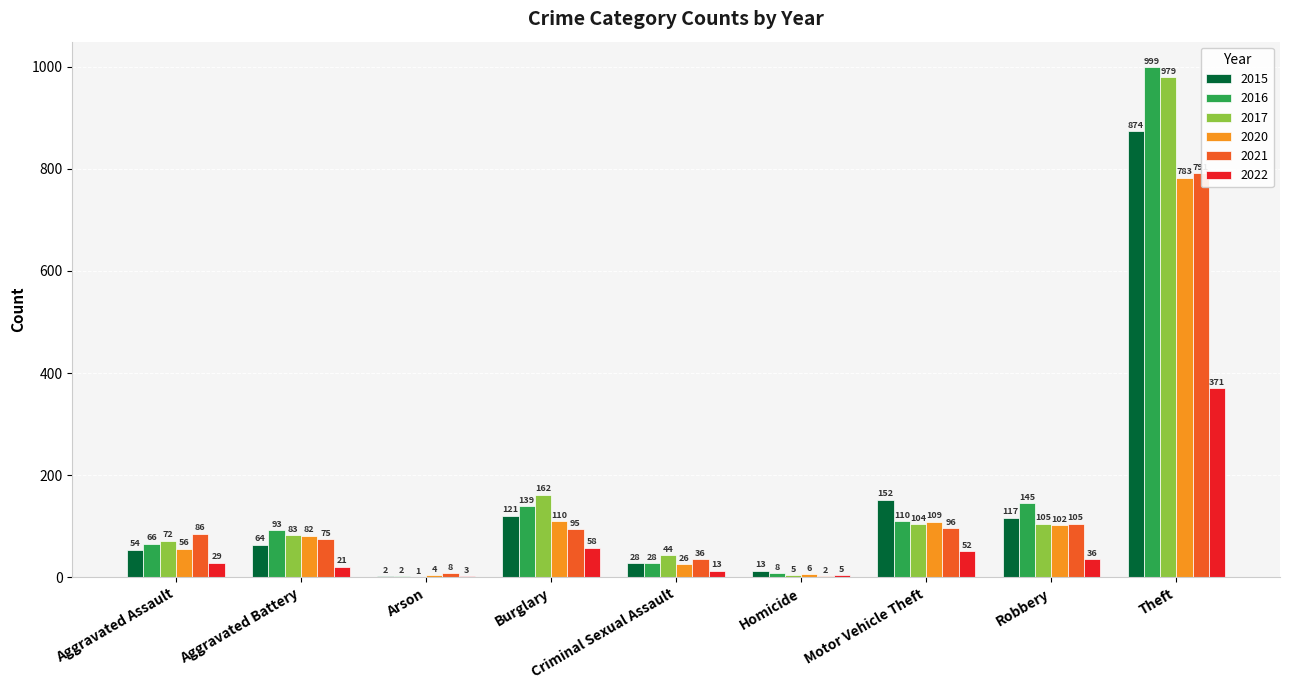

Which series changed the most between Homicide and Motor Vehicle Theft?

2015